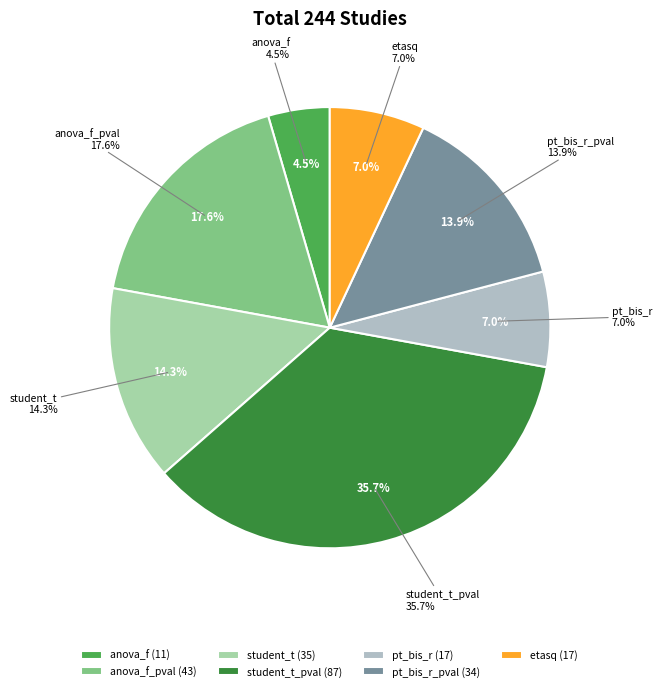

Is pt_bis_r the majority of the pie?

No